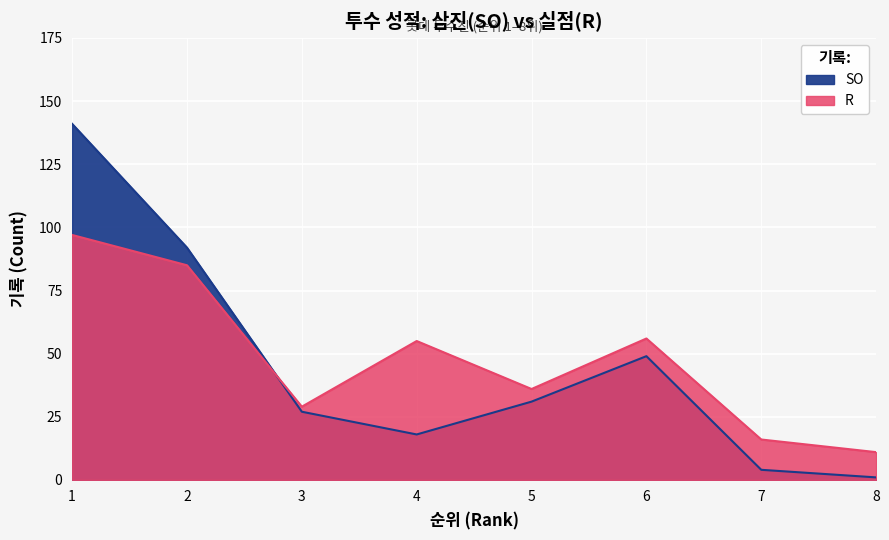

At which category does SO reach its first local peak?

6